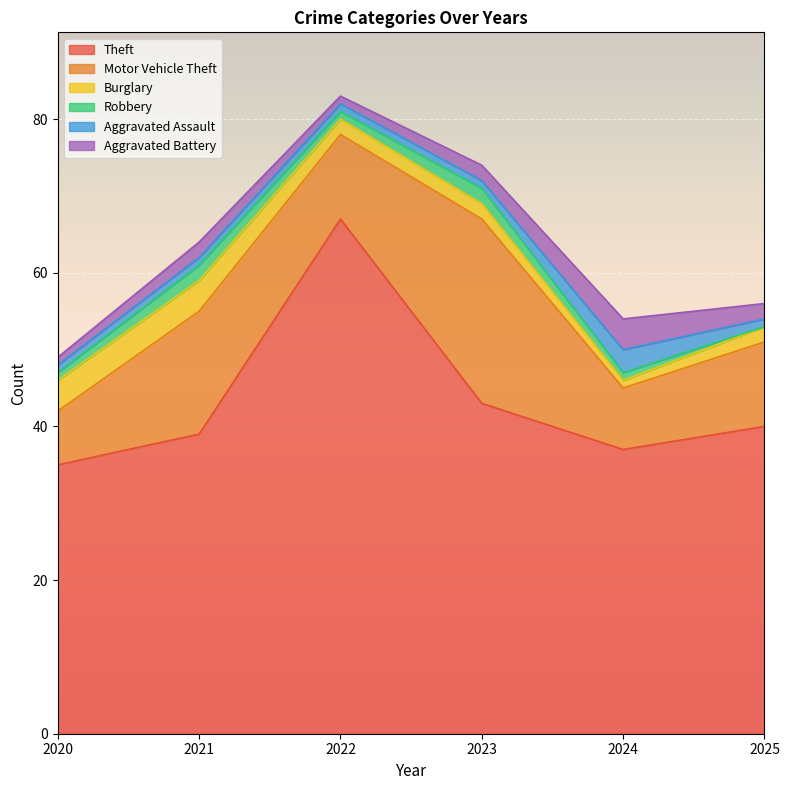

Rank the categories by Robbery value from highest to lowest.

2021, 2023, 2020, 2022, 2024, 2025